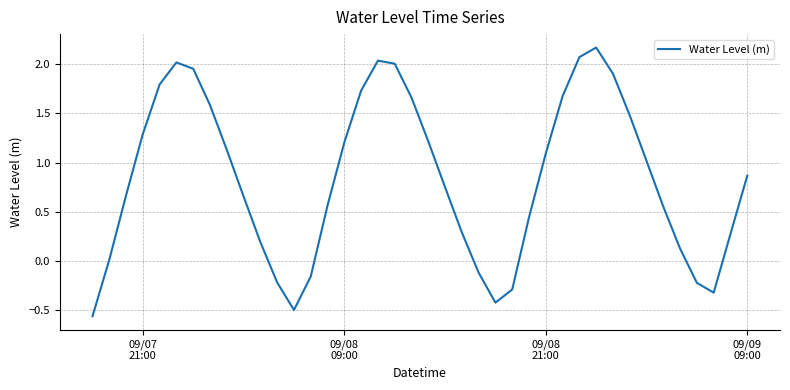

How many values are below 0?

9